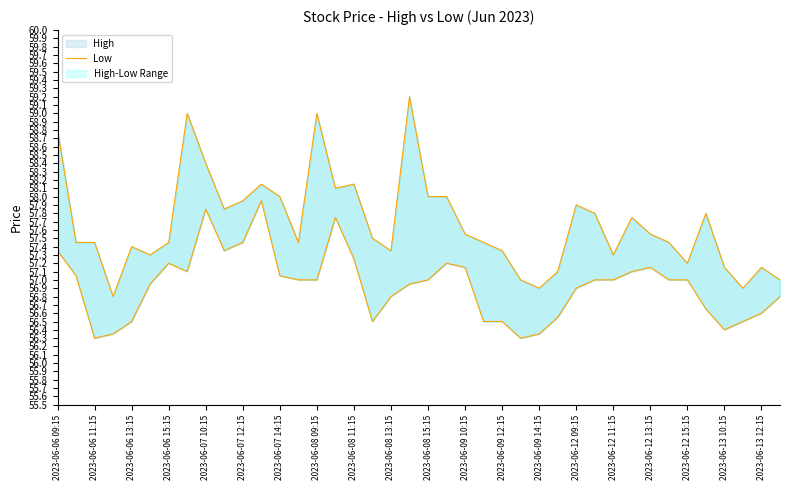

Reading left to right, what are all the values shown in this chart?

High: 58.8	57.5	57.5	56.8	57.4	57.3	57.5	59.0	58.4	57.8	58.0	58.2	58.0	57.5	59.0	58.1	58.2	57.5	57.3	59.2	58.0	58.0	57.5	57.5	57.3	57.0	56.9	57.1	57.9	57.8	57.3	57.8	57.5	57.5	57.2	57.8	57.2	56.9	57.2	57.0
Low: 57.3	57.0	56.3	56.3	56.5	57.0	57.2	57.1	57.8	57.3	57.5	58.0	57.0	57.0	57.0	57.8	57.2	56.5	56.8	57.0	57.0	57.2	57.2	56.5	56.5	56.3	56.3	56.5	56.9	57.0	57.0	57.1	57.2	57.0	57.0	56.7	56.4	56.5	56.6	56.8